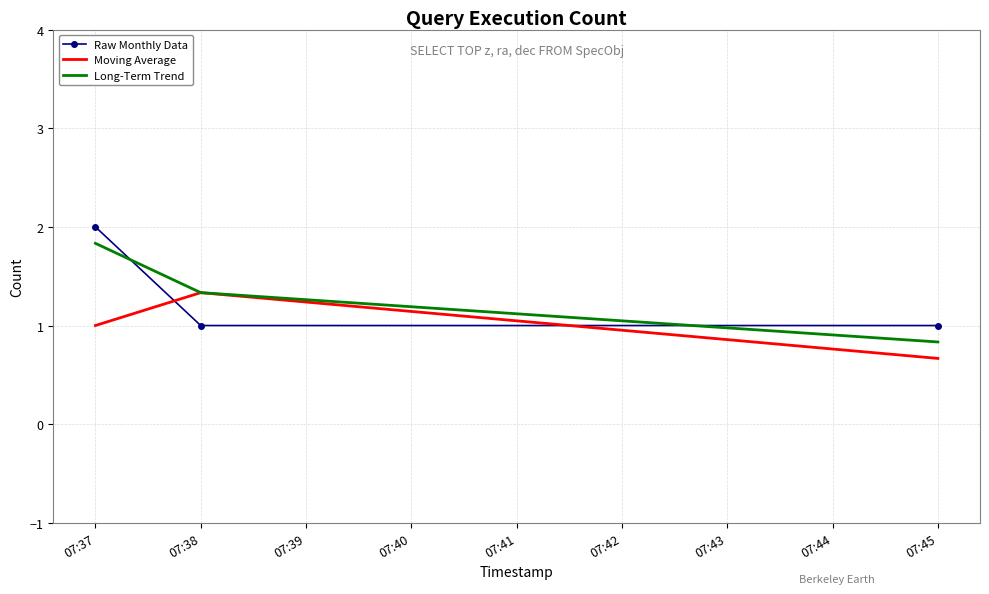

Which label corresponds to the smallest value in the chart?

07:45